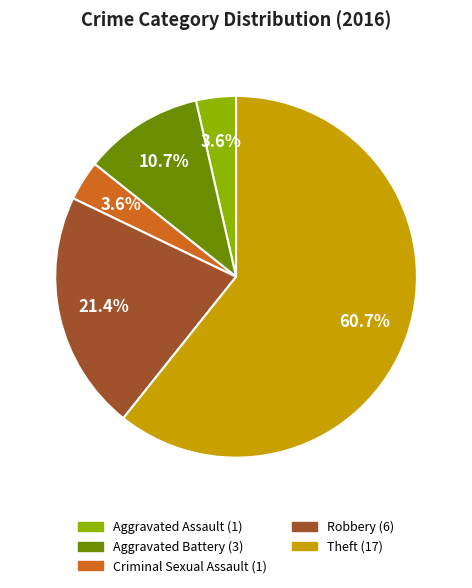

Do Robbery and Aggravated Battery together represent more than half of the pie?

No